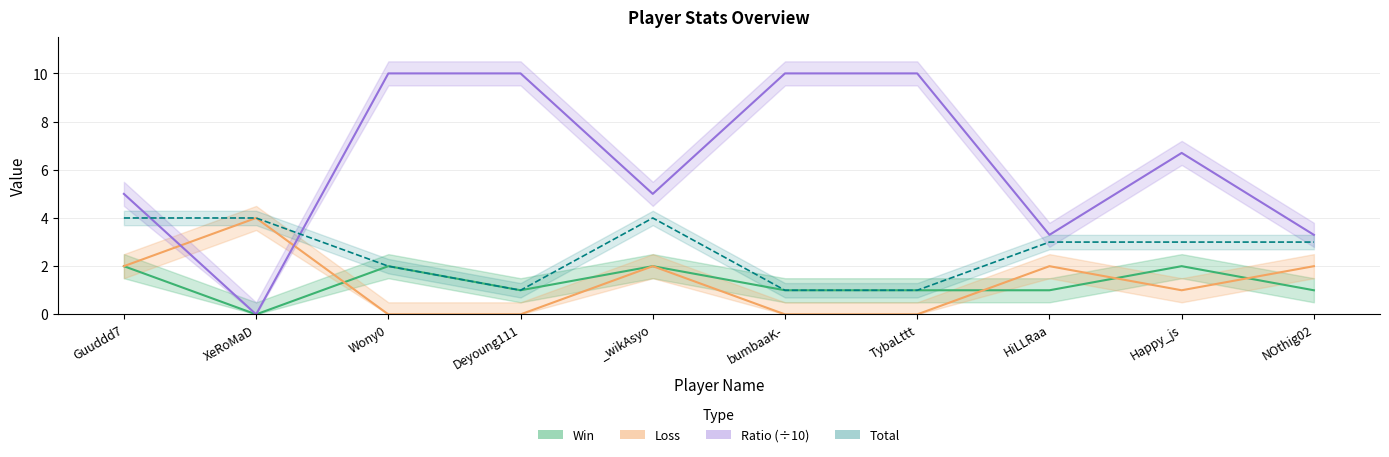

At which category does the chart reach its minimum across all series?

XeRoMaD